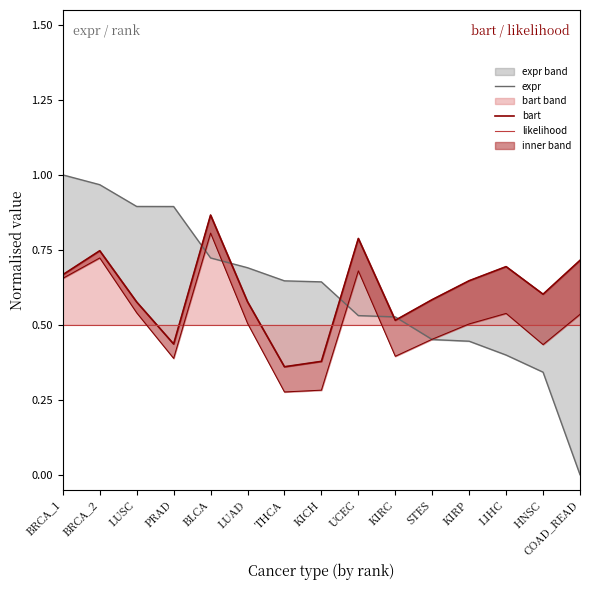

Reading right to left, list all the values displayed in this chart.

expr: COAD_READ=0.0	HNSC=0.3	LIHC=0.4	KIRP=0.4	STES=0.5	KIRC=0.5	UCEC=0.5	KICH=0.6	THCA=0.6	LUAD=0.7	BLCA=0.7	PRAD=0.9	LUSC=0.9	BRCA_2=1.0	BRCA_1=1.0
bart: COAD_READ=0.7	HNSC=0.6	LIHC=0.7	KIRP=0.6	STES=0.6	KIRC=0.5	UCEC=0.8	KICH=0.4	THCA=0.4	LUAD=0.6	BLCA=0.9	PRAD=0.4	LUSC=0.6	BRCA_2=0.7	BRCA_1=0.7
likelihood: COAD_READ=0.5	HNSC=0.5	LIHC=0.5	KIRP=0.5	STES=0.5	KIRC=0.5	UCEC=0.5	KICH=0.5	THCA=0.5	LUAD=0.5	BLCA=0.5	PRAD=0.5	LUSC=0.5	BRCA_2=0.5	BRCA_1=0.5